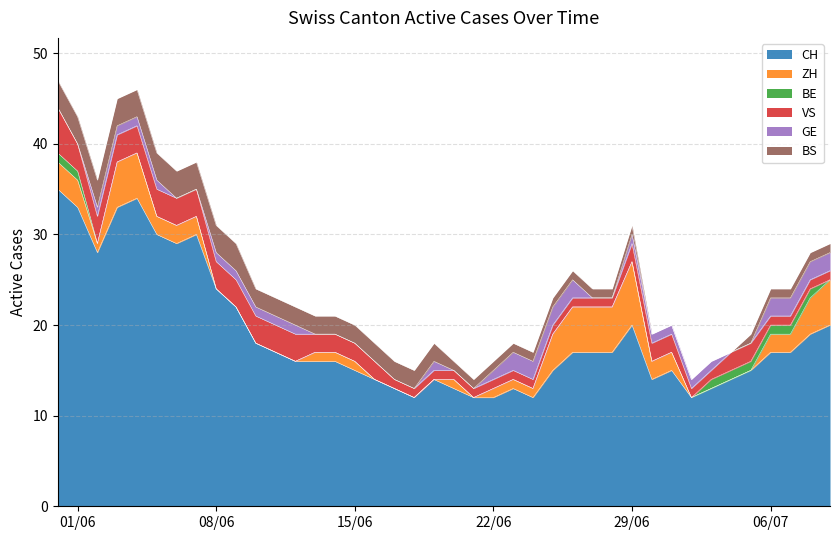

Count the number of data series in this chart.

6